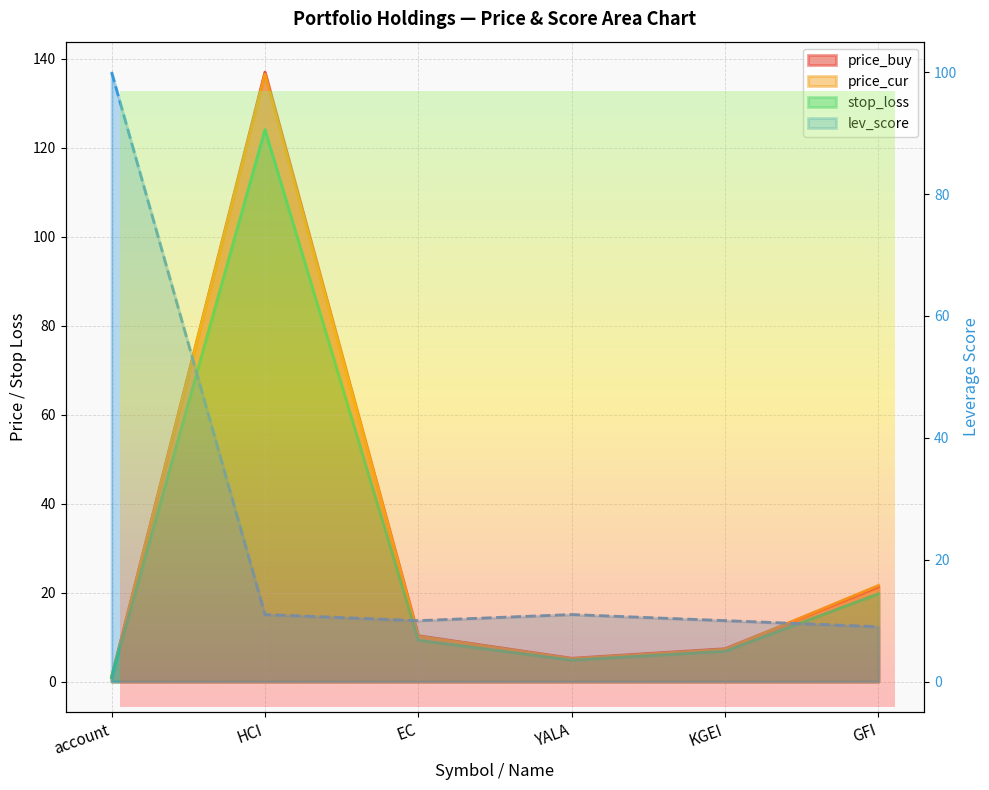

Is it true that price_cur equals 3.6 at EC?

False